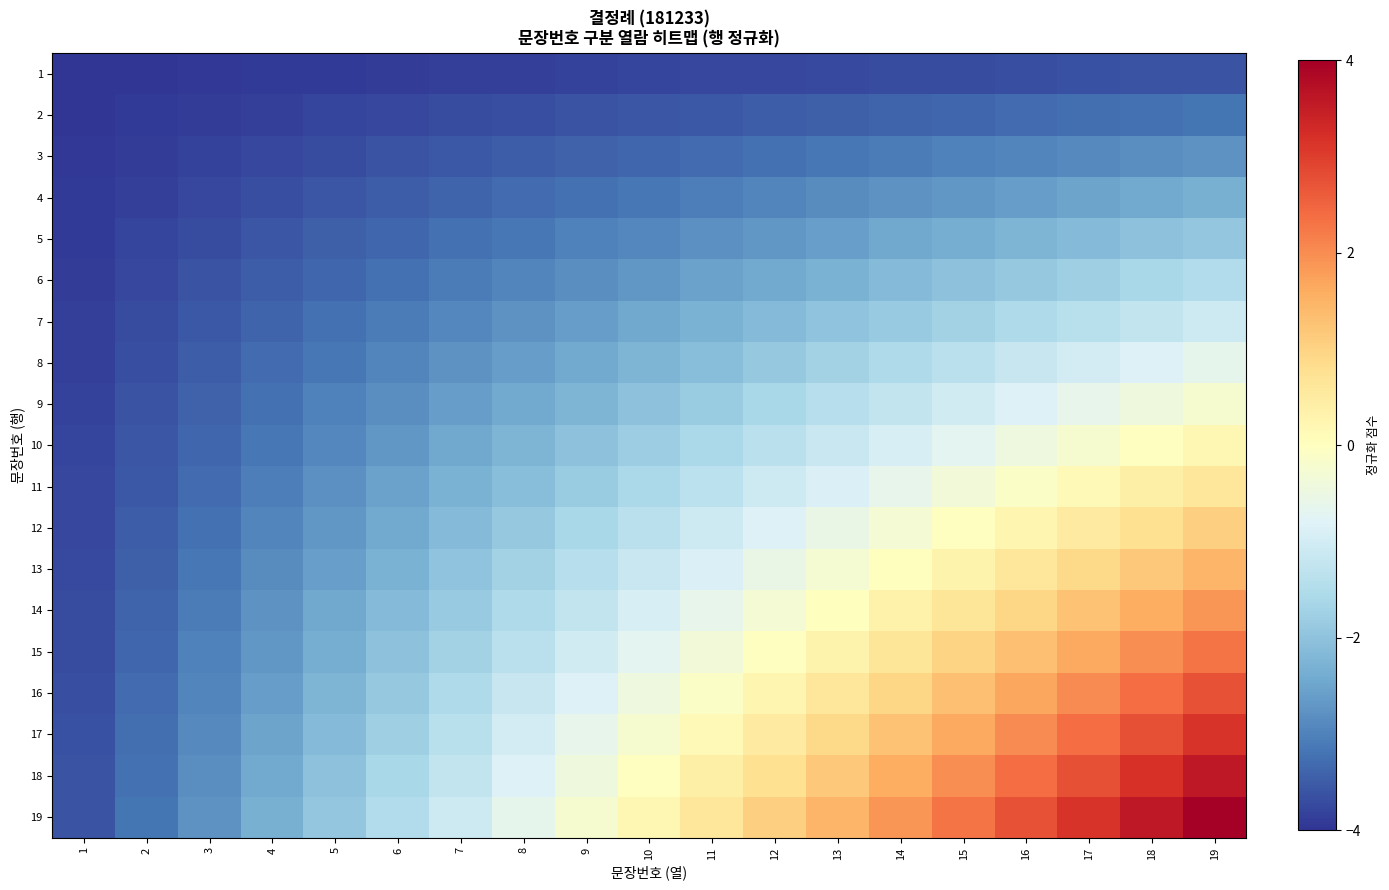

List the series in order of their peak value, highest first.

19, 18, 17, 16, 15, 14, 13, 12, 11, 10, 9, 8, 7, 6, 5, 4, 3, 2, 1